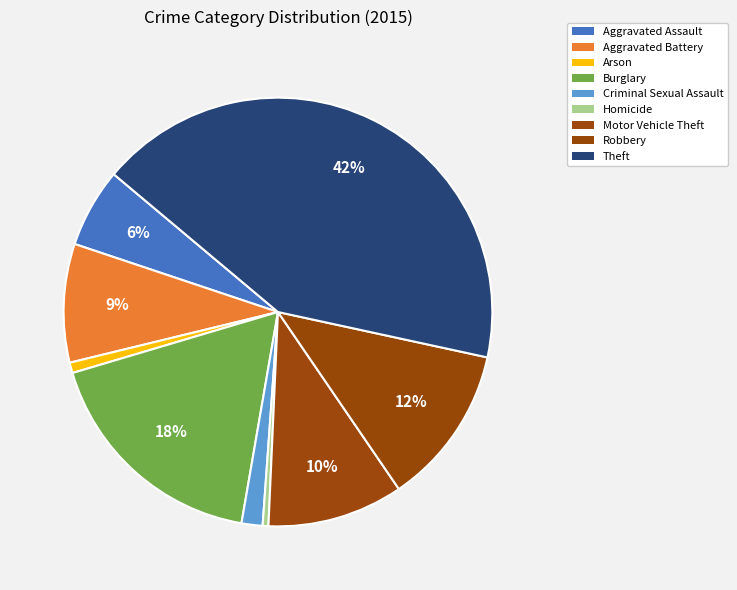

Is it true that Motor Vehicle Theft is 10% of the pie?

True